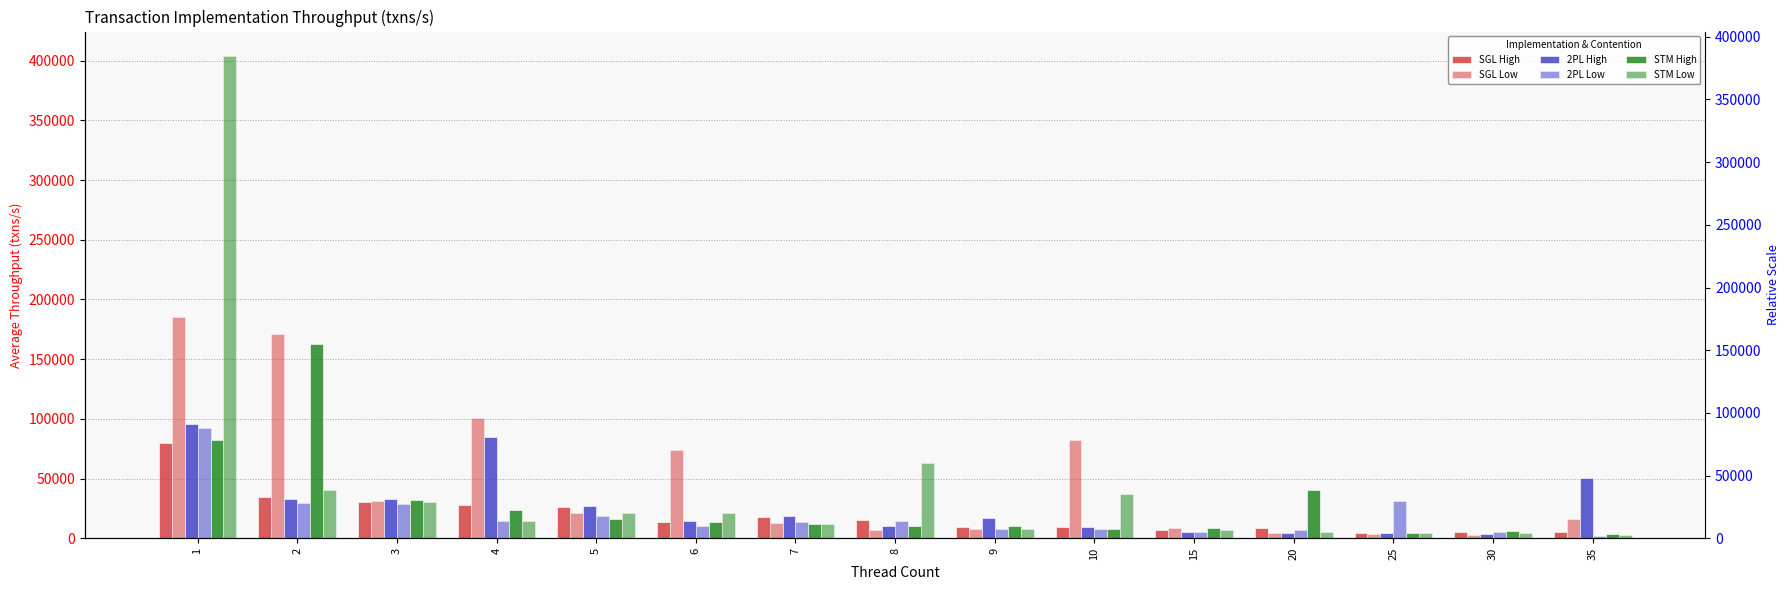

At which label does STM Low reach its peak?

1